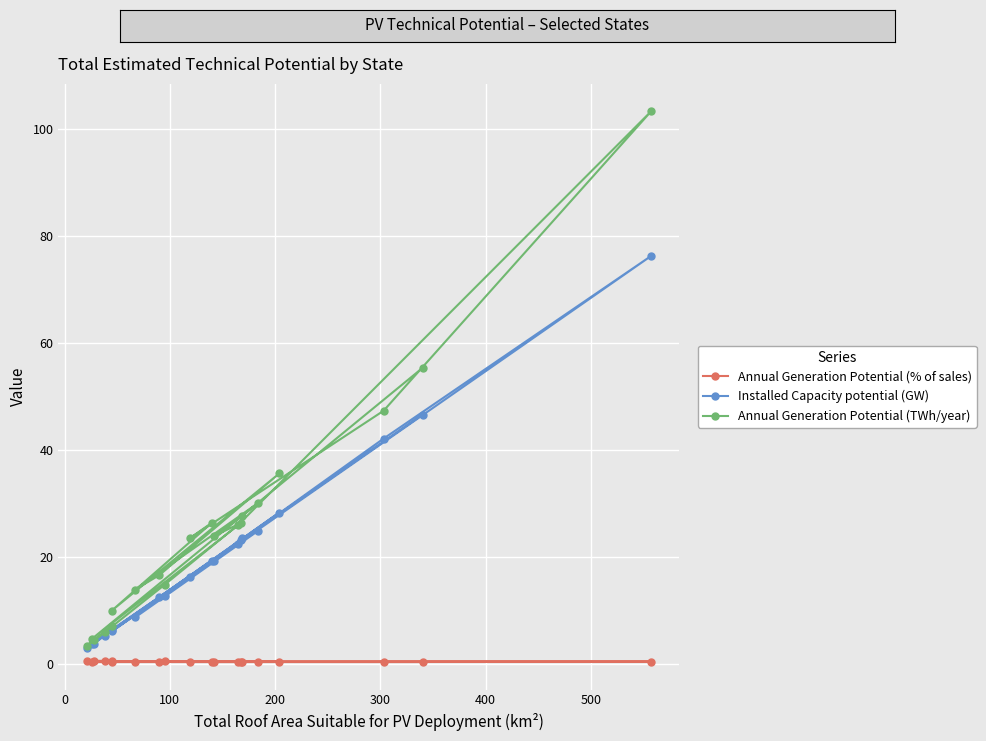

True or false: Annual Generation Potential (% of sales) and Annual Generation Potential (TWh/year) intersect in this chart.

False